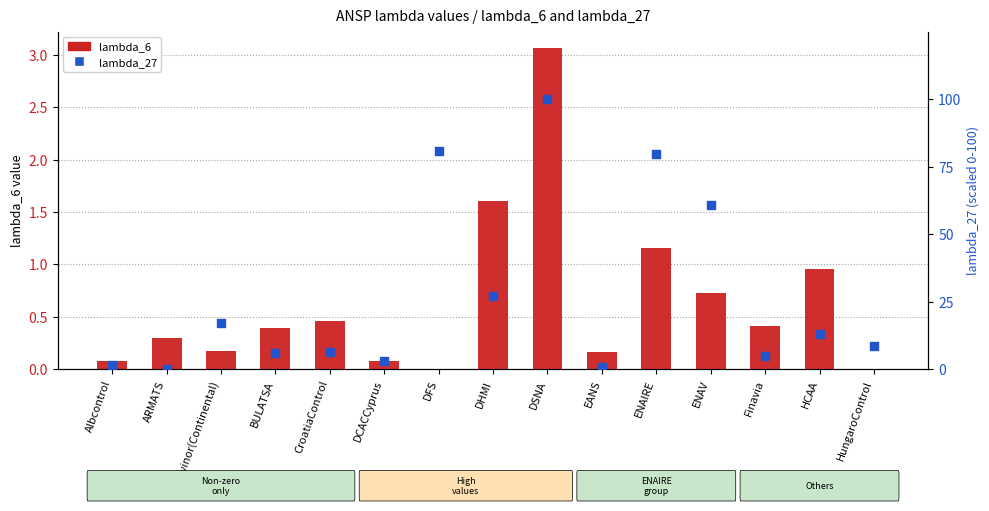

Which series has the widest spread of Y values?

lambda_27